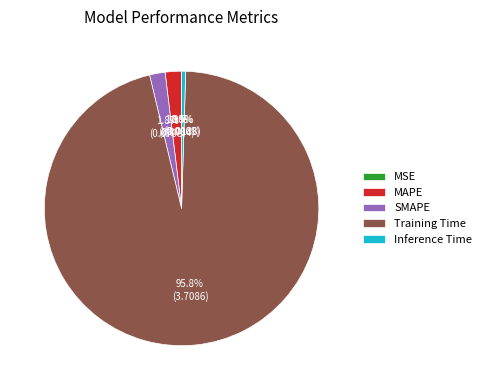

To the nearest percent, what is the difference between the largest and smallest slice percentages?

96%